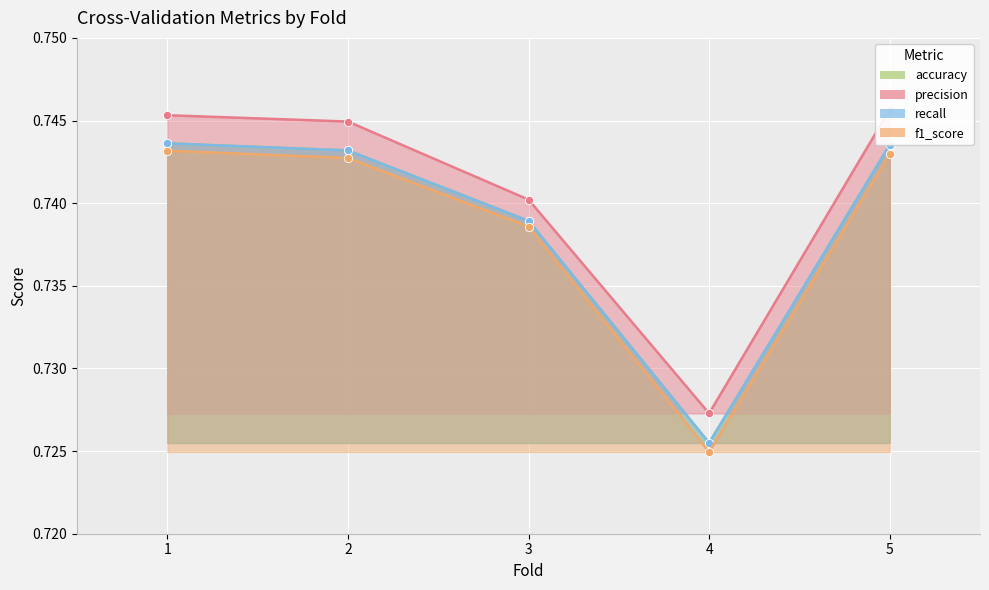

List the series in order of their peak value, lowest first.

f1_score, accuracy, recall, precision